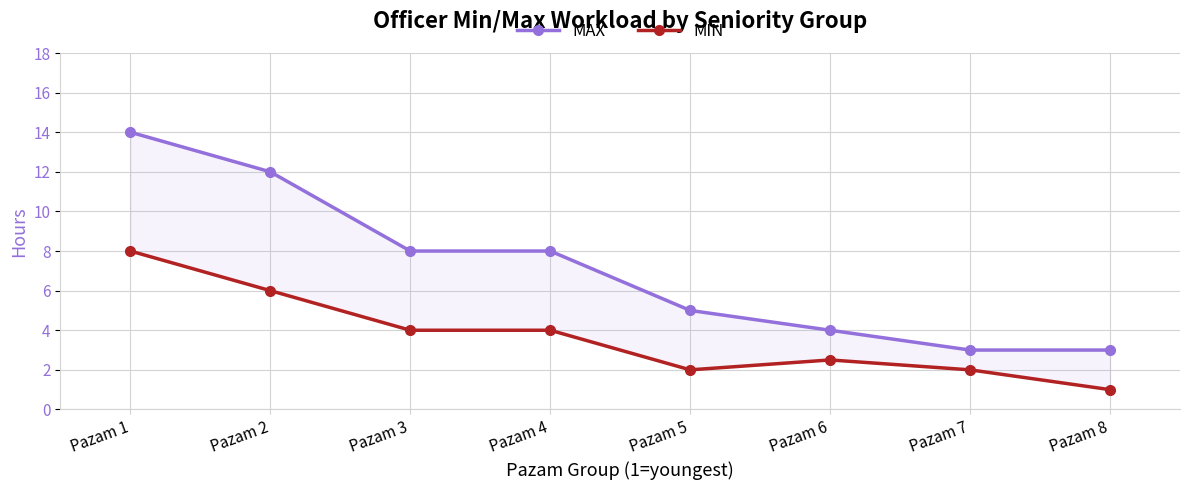

The MAX series shows 3.7 at Pazam 2. True or false?

False